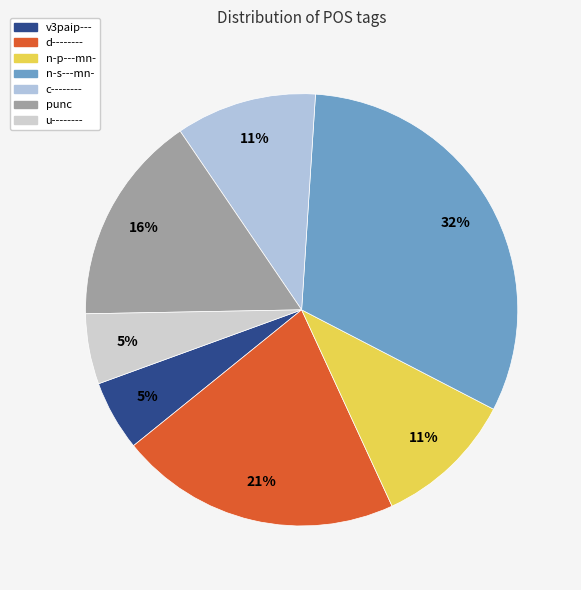

Combined, what portion of the pie is v3paip--- and punc?

21.1%